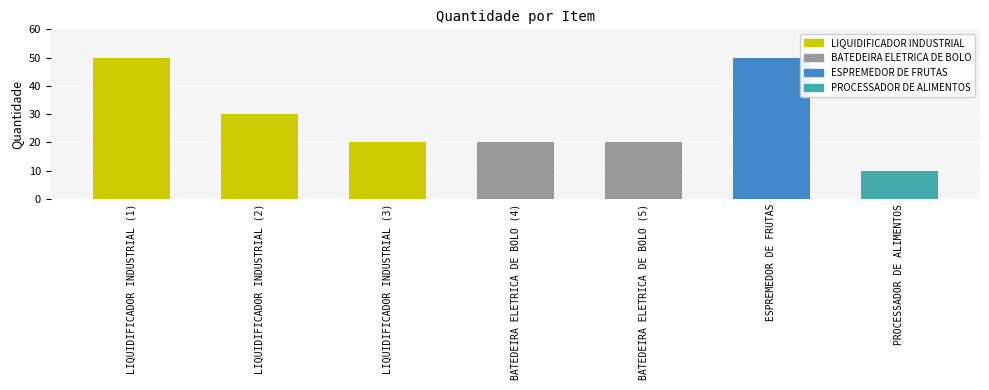

Does the chart contain any negative values?

No